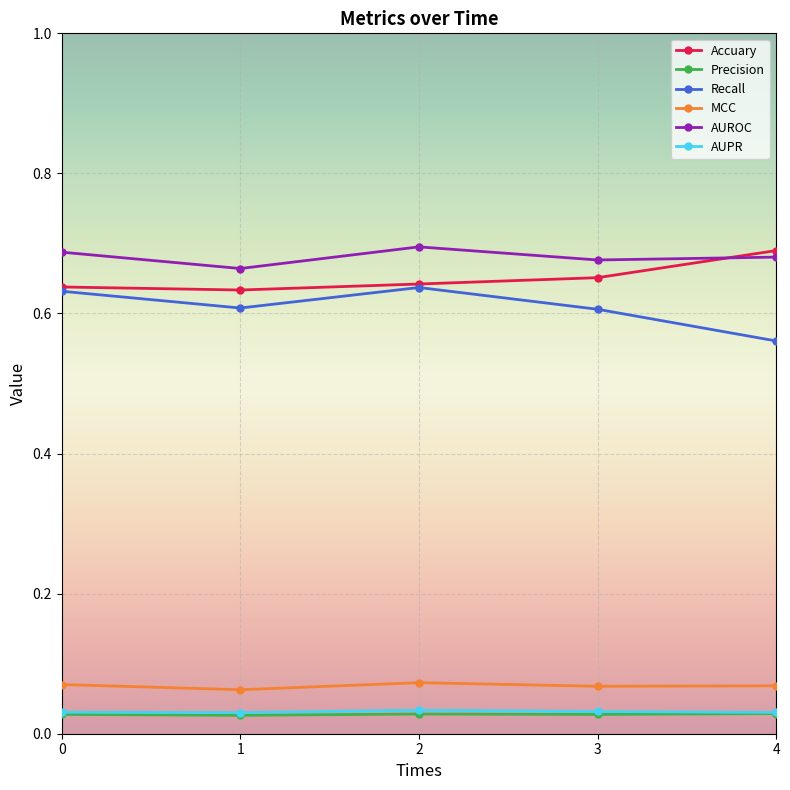

At how many categories does at least one series exceed 0?

5